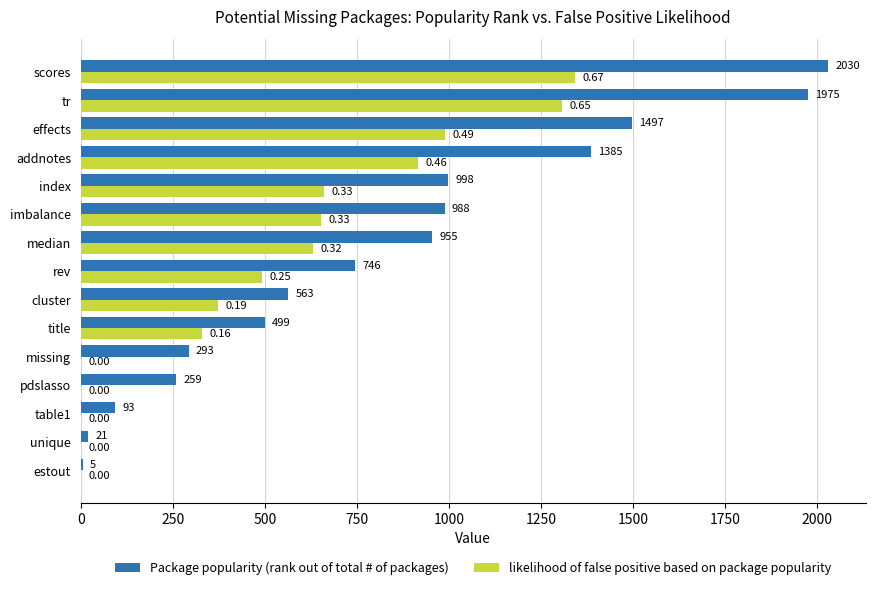

Which series changed the most between estout and pdslasso?

Package popularity (rank out of total # of packages)